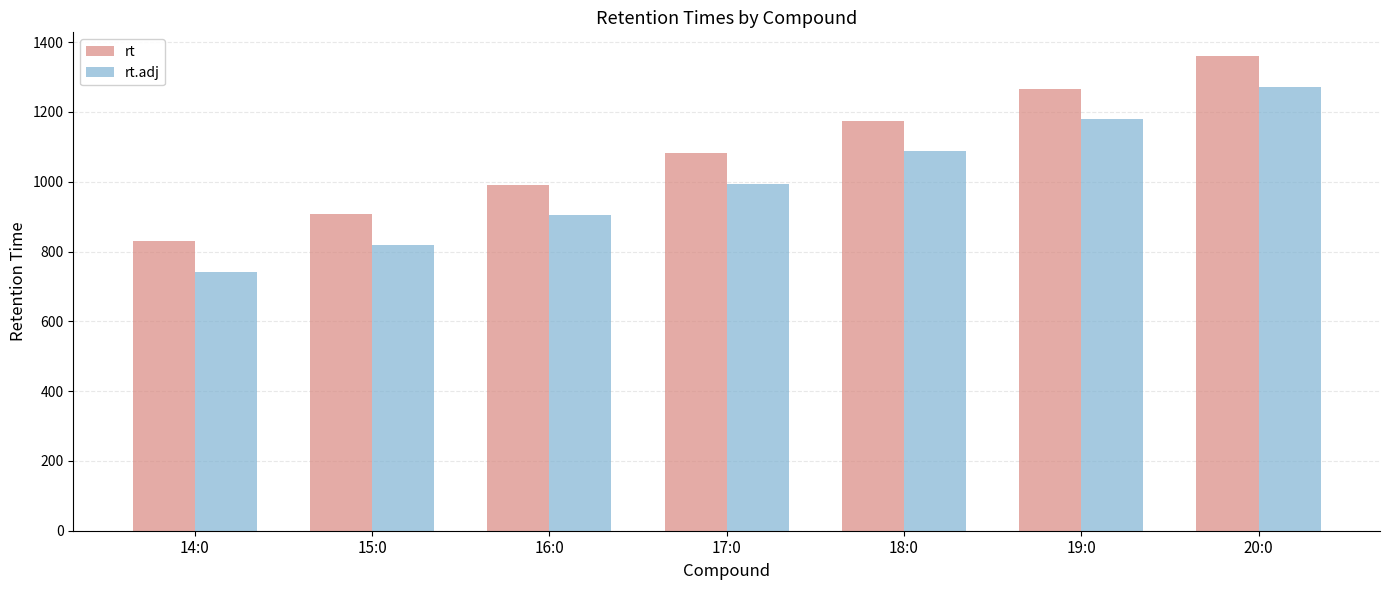

How many rt.adj values are between 819 and 1179?

5